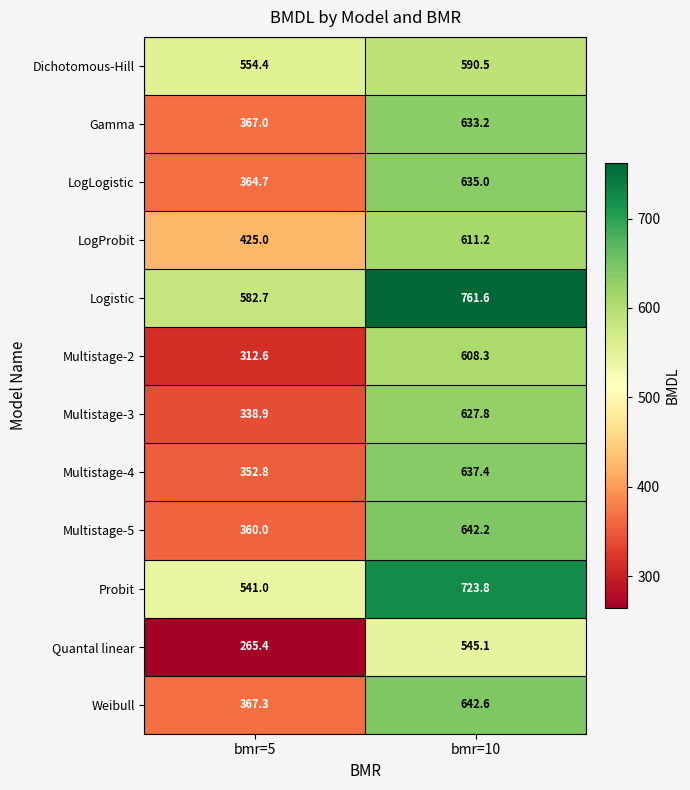

Read the Gamma value at bmr=5.

367.0